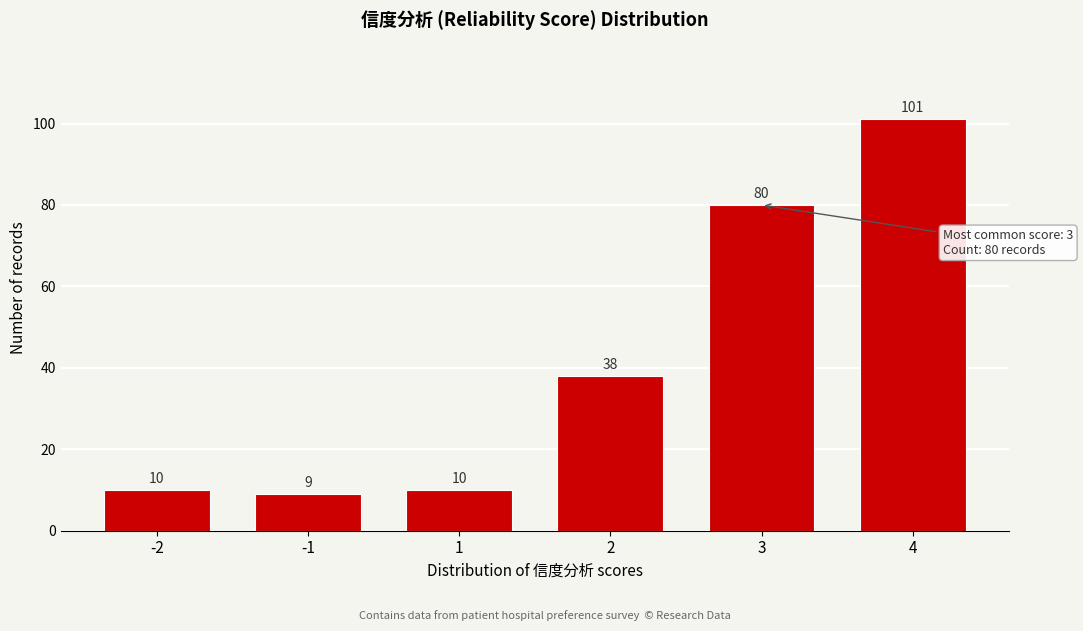

Reading left to right, transcribe all the data shown in this chart.

-2=10	-1=9	1=10	2=38	3=80	4=101